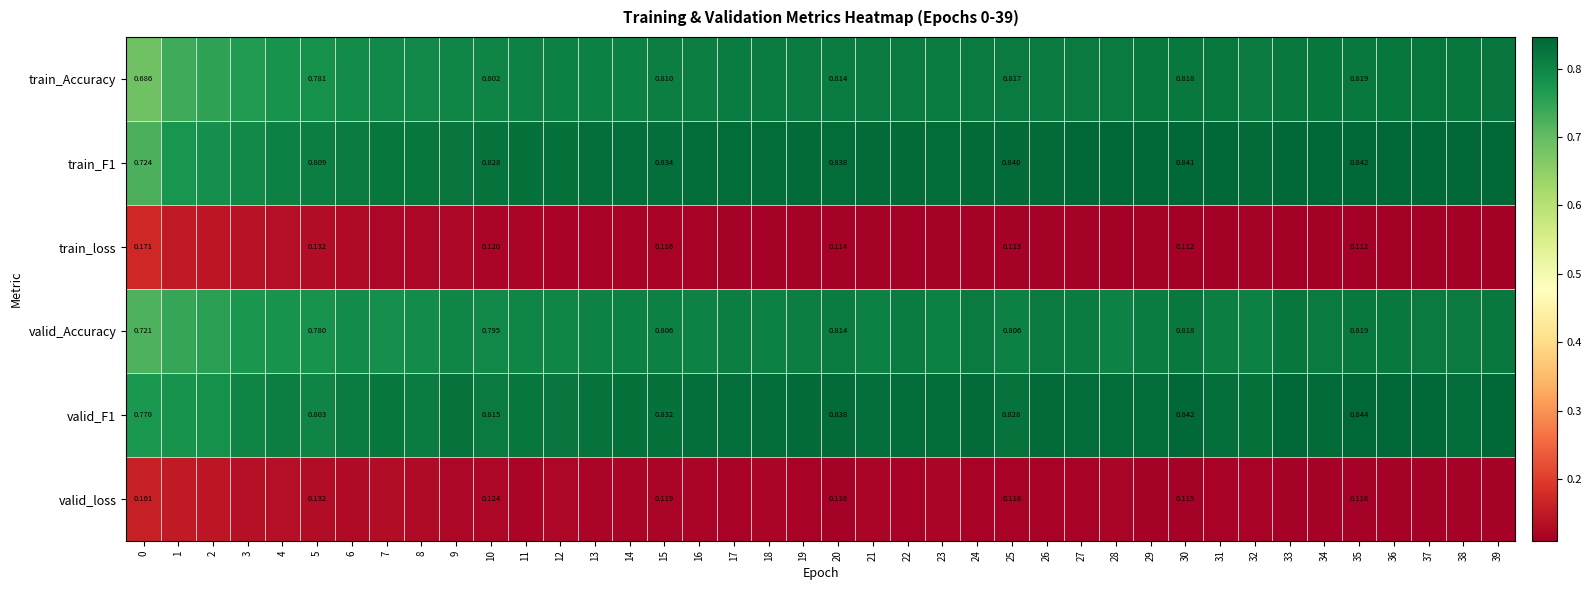

What is the total value across all series at 7?

3.5